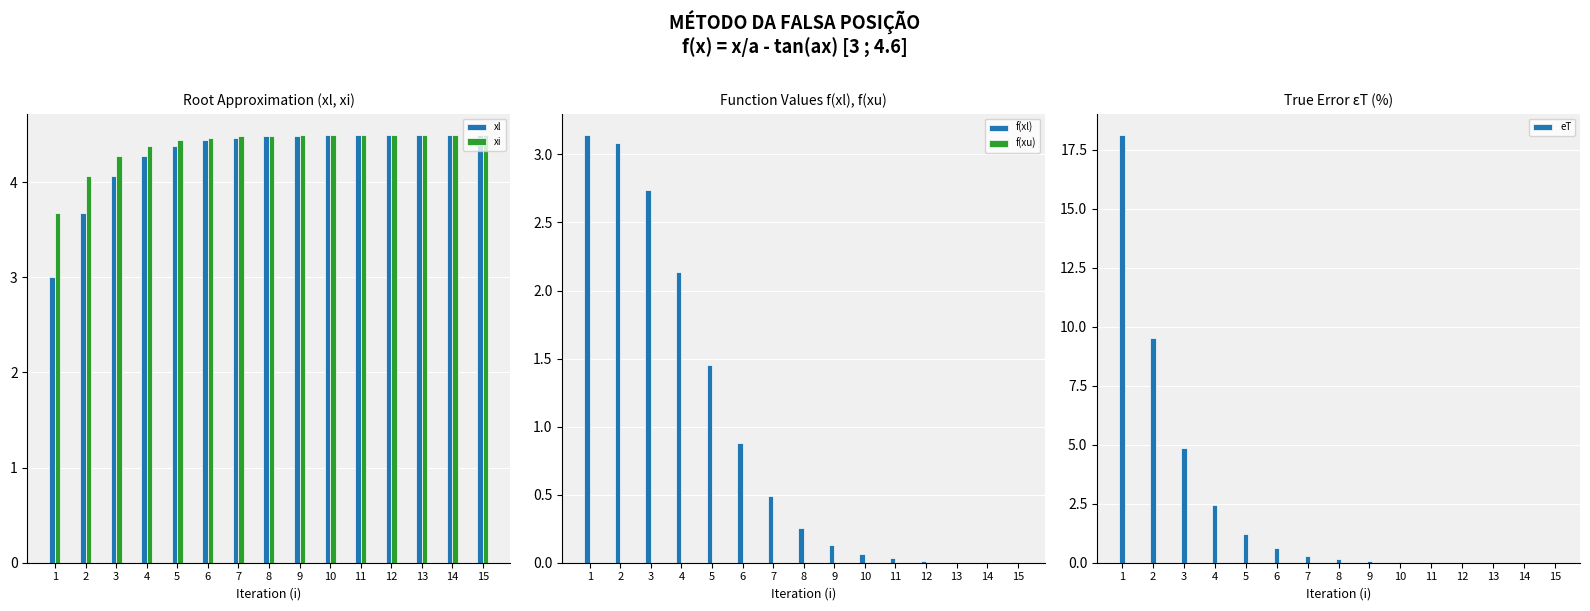

Reading left to right, what are all the values shown in this chart?

xl: 3.0	3.7	4.1	4.3	4.4	4.4	4.5	4.5	4.5	4.5	4.5	4.5	4.5	4.5	4.5
xi: 3.7	4.1	4.3	4.4	4.4	4.5	4.5	4.5	4.5	4.5	4.5	4.5	4.5	4.5	4.5
f(xl): 3.1	3.1	2.7	2.1	1.5	0.9	0.5	0.3	0.1	0.1	0.0	0.0	0.0	0.0	0.0
f(xu): 0.0	0.0	0.0	0.0	0.0	0.0	0.0	0.0	0.0	0.0	0.0	0.0	0.0	0.0	0.0
eT: 18.1	9.5	4.9	2.4	1.2	0.6	0.3	0.1	0.1	0.0	0.0	0.0	0.0	0.0	0.0